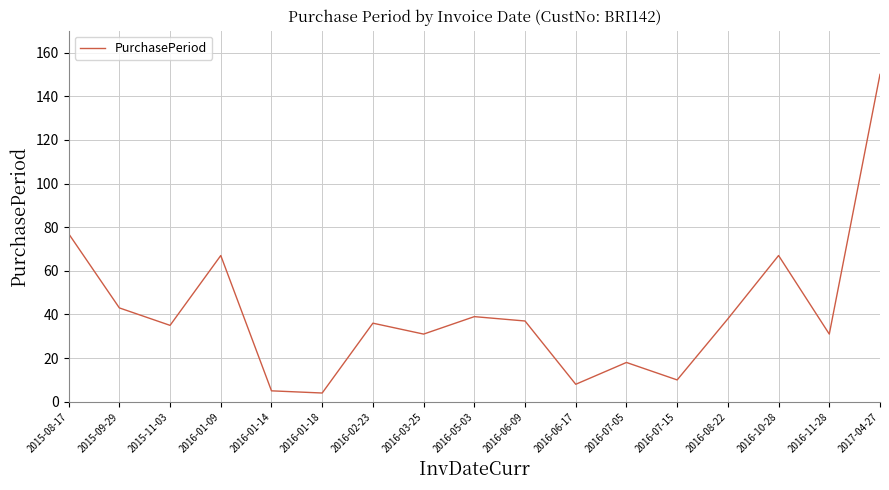

Reading left to right, transcribe all the data shown in this chart.

77	43	35	67	5	4	36	31	39	37	8	18	10	38	67	31	150